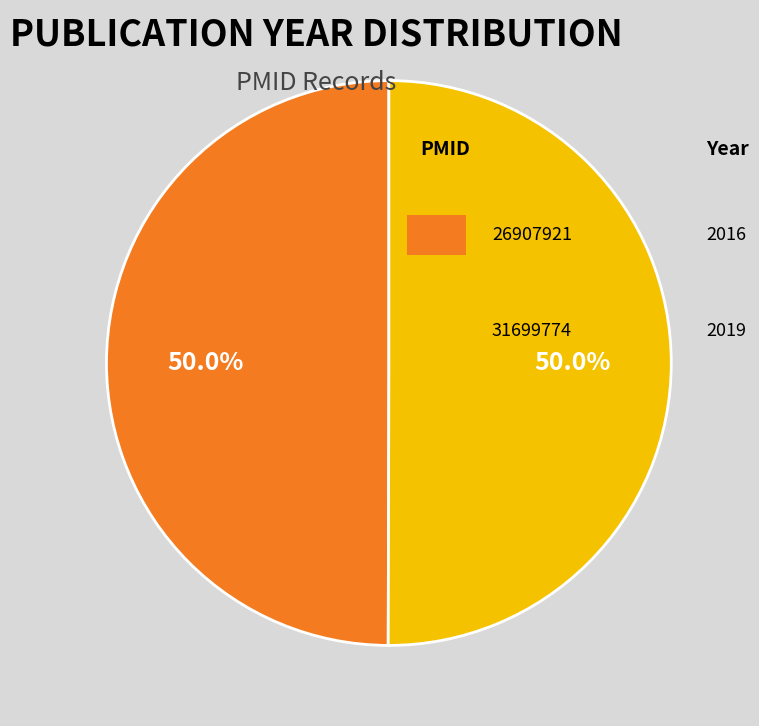

Count the number of slices in the pie.

2